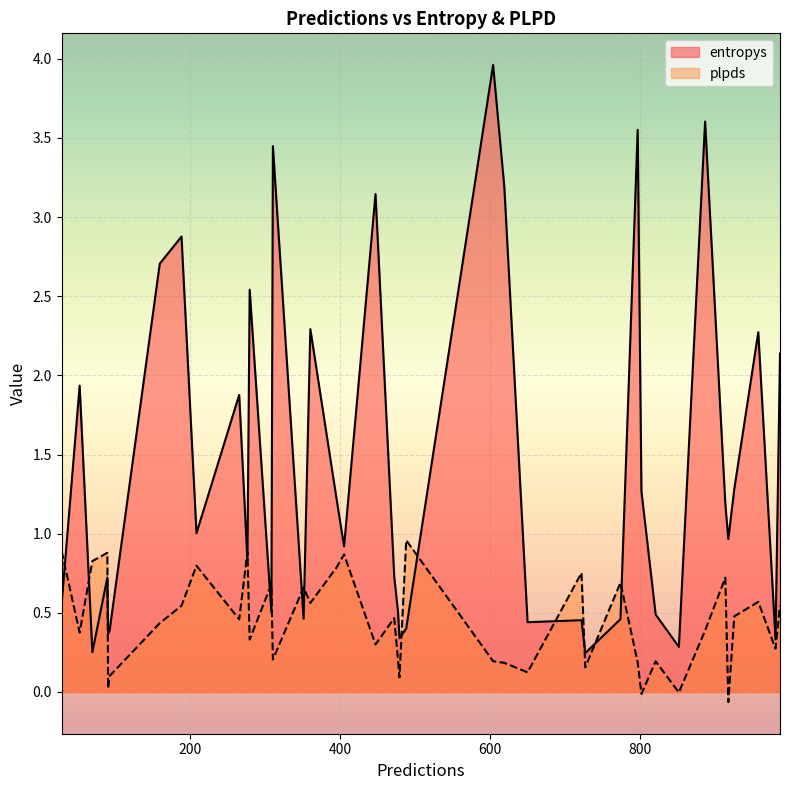

Read the plpds value at 360.

0.6